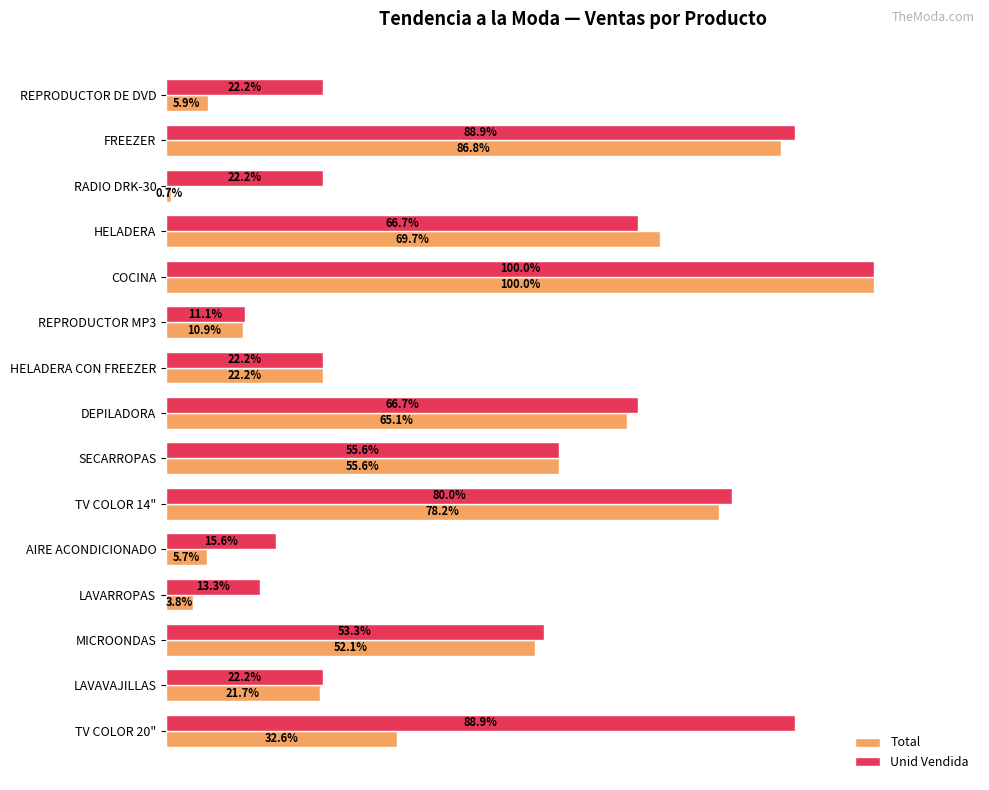

Which series has the largest total across all categories?

Unid Vendida